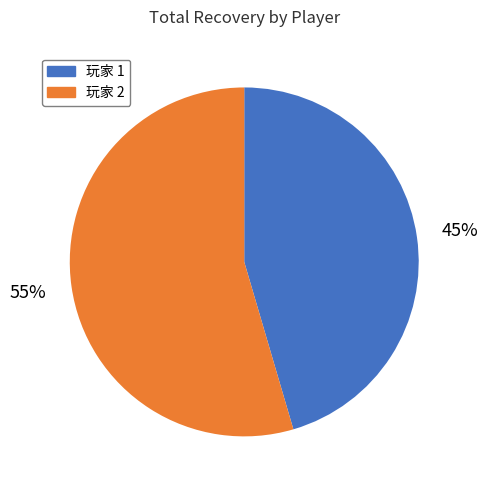

What is the ratio of the value at 玩家 2 to the value at 玩家 1?

1.2